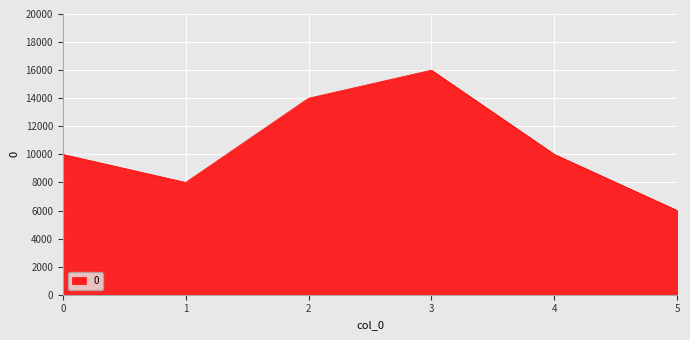

Reading left to right, transcribe all the data shown in this chart.

10000	8000	14000	16000	10000	6000